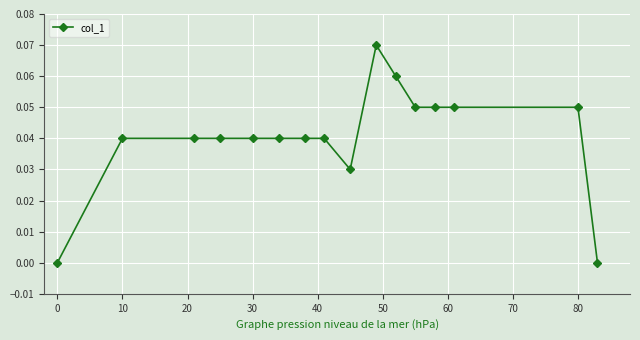

What is the sum of all values?

0.6